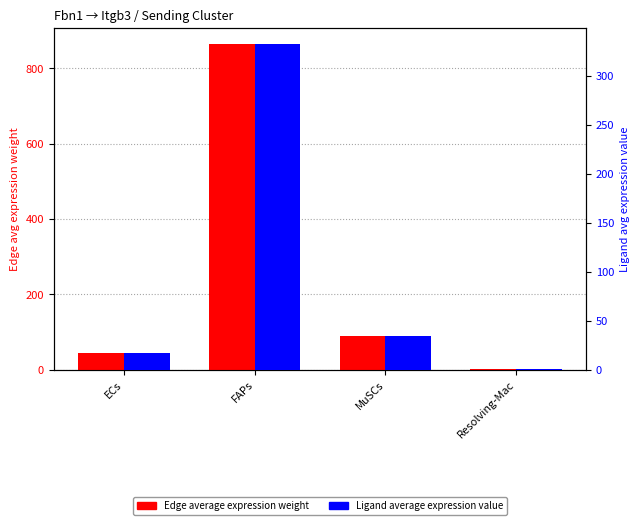

Are the bars grouped side by side (vs. stacked)?

Yes